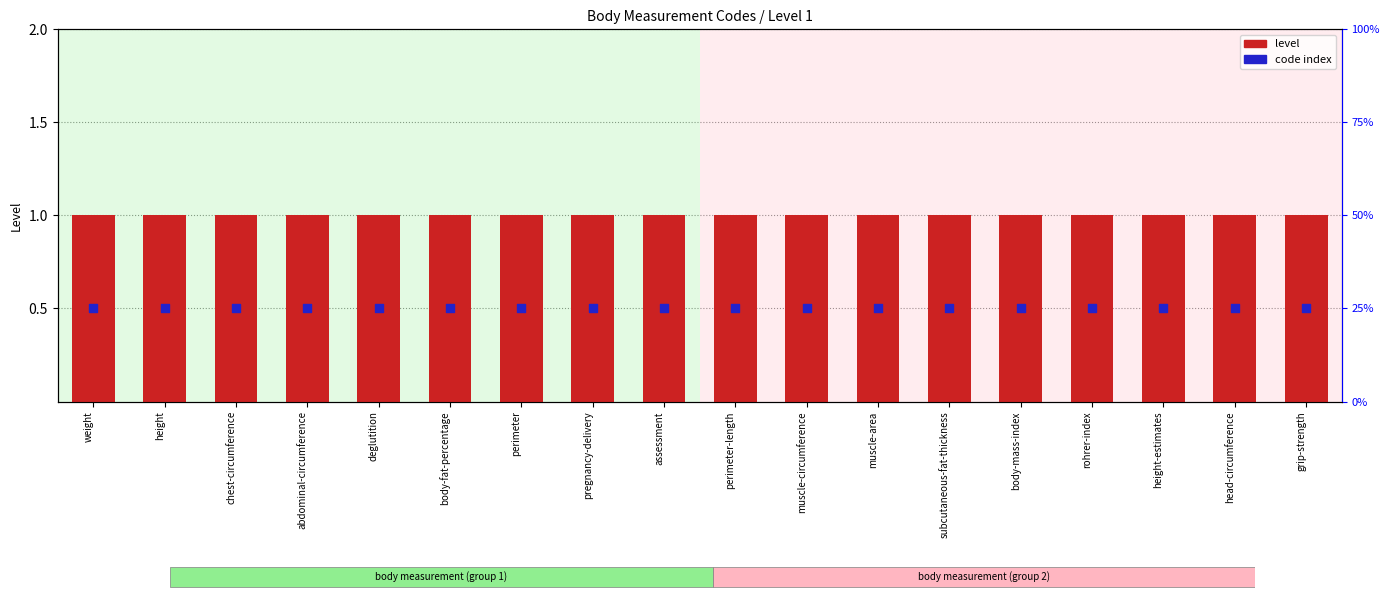

Is the value of code index at body-mass-index greater than the value of level at body-mass-index?

No